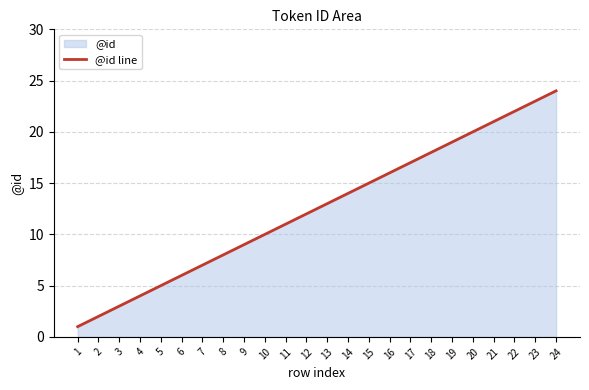

Where does the data first go above 13?

14